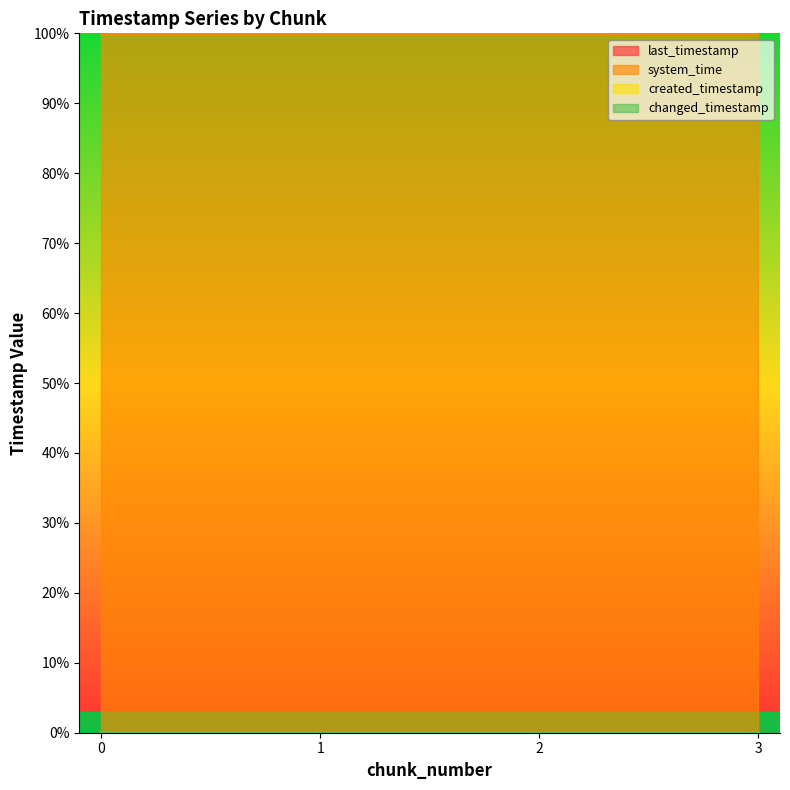

True or false: changed_timestamp has a value of 0.0 at 2.

True